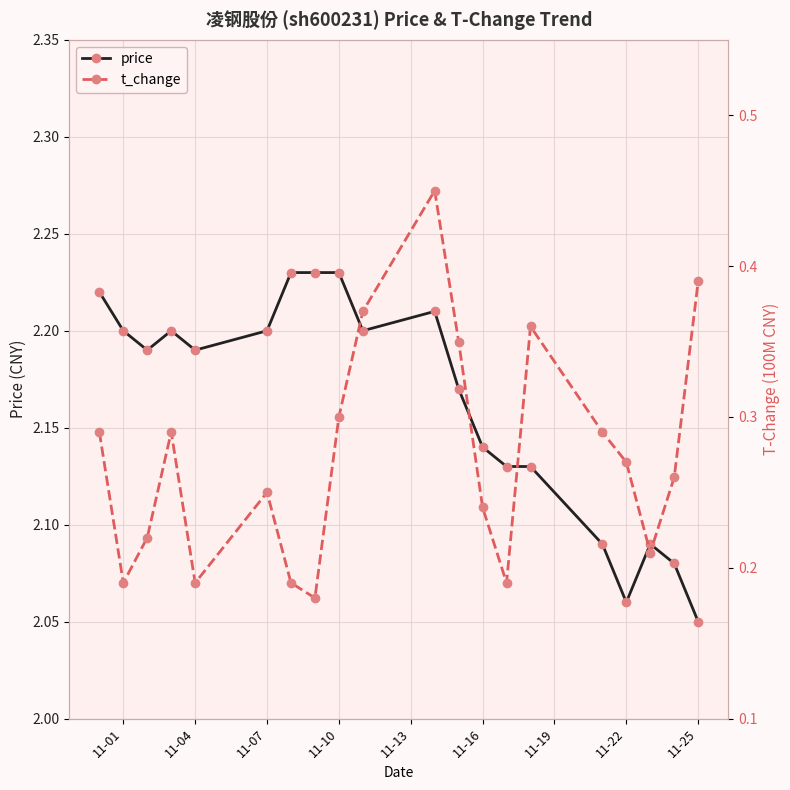

What is the value of the price point at the 15th from the left?

2.1